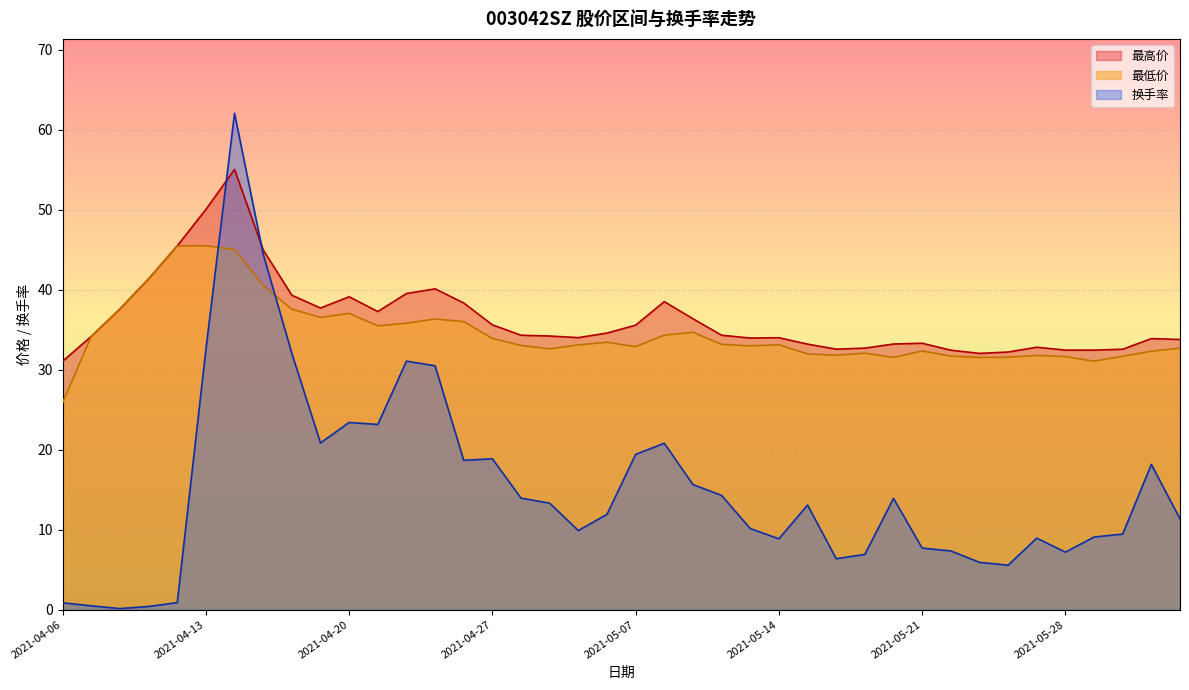

Where does the 最低价 series first go above 33?

2021-04-07